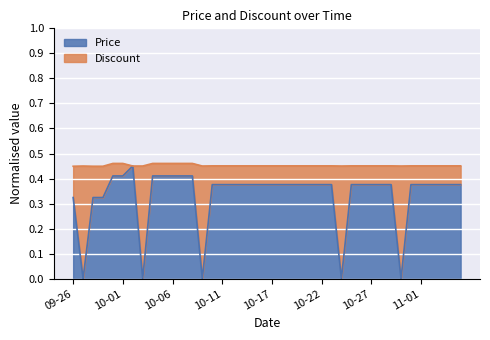

What is the sum of the values at 2023-11-05 and 2023-10-20?

0.8